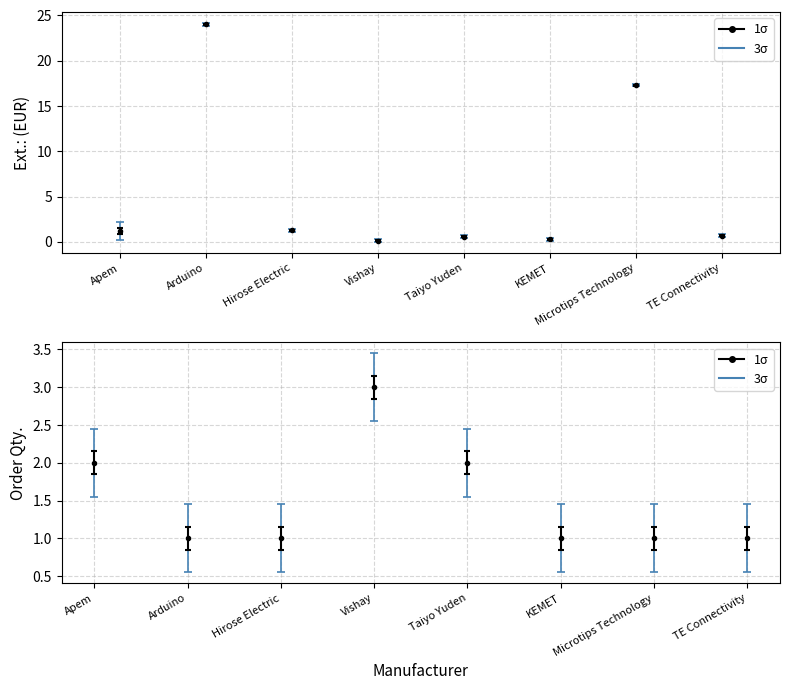

List the labels in order of Ext.: (EUR) value, largest first.

Arduino, Microtips Technology, Hirose Electric, Apem, TE Connectivity, Taiyo Yuden, KEMET, Vishay